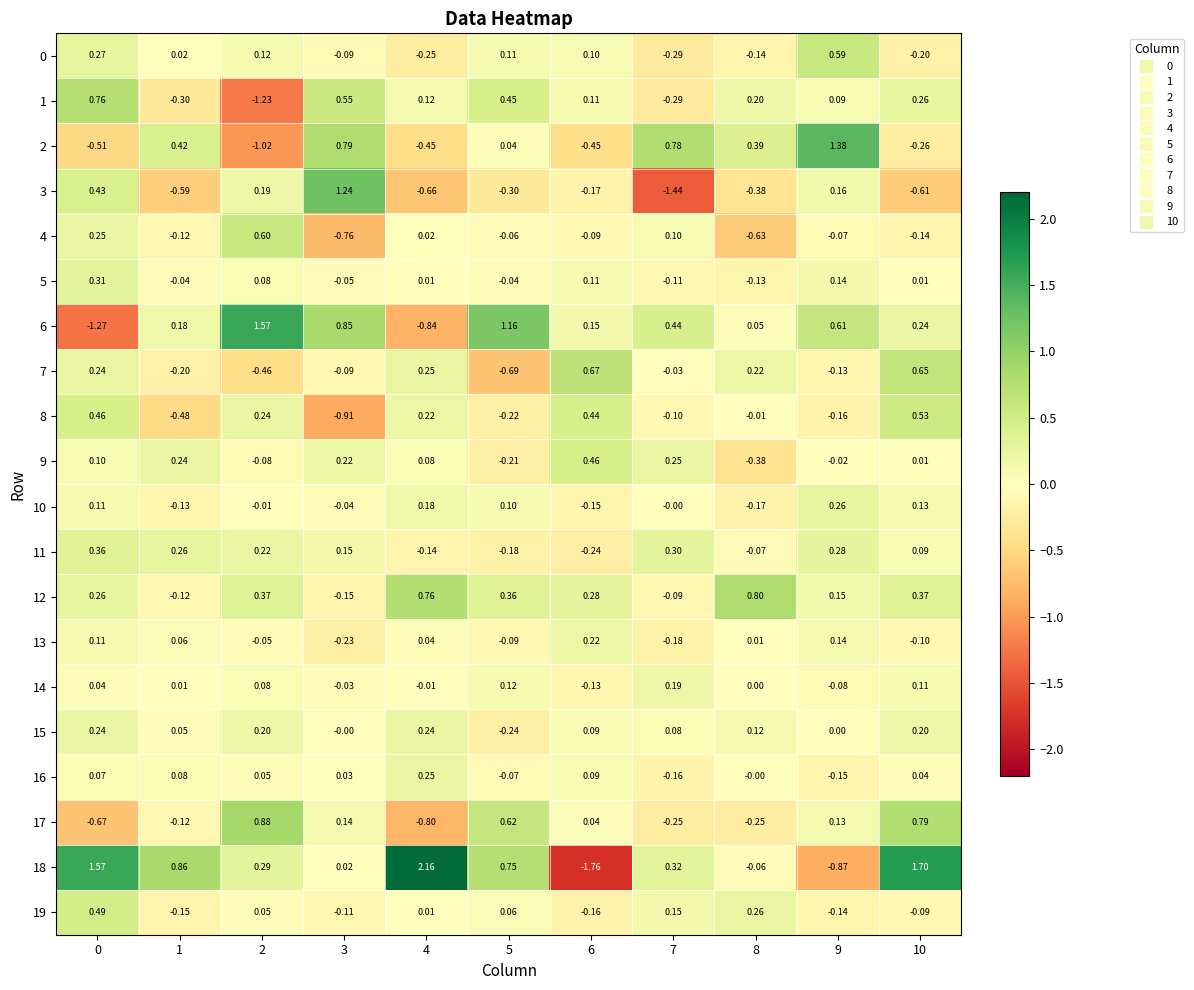

Reading left to right, transcribe all the data shown in this chart.

0: 0=0.3	1=0.0	2=0.1	3=-0.1	4=-0.2	5=0.1	6=0.1	7=-0.3	8=-0.1	9=0.6	10=-0.2
1: 0=0.8	1=-0.3	2=-1.2	3=0.6	4=0.1	5=0.5	6=0.1	7=-0.3	8=0.2	9=0.1	10=0.3
2: 0=-0.5	1=0.4	2=-1.0	3=0.8	4=-0.5	5=0.0	6=-0.5	7=0.8	8=0.4	9=1.4	10=-0.3
3: 0=0.4	1=-0.6	2=0.2	3=1.2	4=-0.7	5=-0.3	6=-0.2	7=-1.4	8=-0.4	9=0.2	10=-0.6
4: 0=0.2	1=-0.1	2=0.6	3=-0.8	4=0.0	5=-0.1	6=-0.1	7=0.1	8=-0.6	9=-0.1	10=-0.1
5: 0=0.3	1=-0.0	2=0.1	3=-0.1	4=0.0	5=-0.0	6=0.1	7=-0.1	8=-0.1	9=0.1	10=0.0
6: 0=-1.3	1=0.2	2=1.6	3=0.8	4=-0.8	5=1.2	6=0.1	7=0.4	8=0.1	9=0.6	10=0.2
7: 0=0.2	1=-0.2	2=-0.5	3=-0.1	4=0.2	5=-0.7	6=0.7	7=-0.0	8=0.2	9=-0.1	10=0.7
8: 0=0.5	1=-0.5	2=0.2	3=-0.9	4=0.2	5=-0.2	6=0.4	7=-0.1	8=-0.0	9=-0.2	10=0.5
9: 0=0.1	1=0.2	2=-0.1	3=0.2	4=0.1	5=-0.2	6=0.5	7=0.2	8=-0.4	9=-0.0	10=0.0
10: 0=0.1	1=-0.1	2=-0.0	3=-0.0	4=0.2	5=0.1	6=-0.1	7=-0.0	8=-0.2	9=0.3	10=0.1
11: 0=0.4	1=0.3	2=0.2	3=0.1	4=-0.1	5=-0.2	6=-0.2	7=0.3	8=-0.1	9=0.3	10=0.1
12: 0=0.3	1=-0.1	2=0.4	3=-0.1	4=0.8	5=0.4	6=0.3	7=-0.1	8=0.8	9=0.1	10=0.4
13: 0=0.1	1=0.1	2=-0.1	3=-0.2	4=0.0	5=-0.1	6=0.2	7=-0.2	8=0.0	9=0.1	10=-0.1
14: 0=0.0	1=0.0	2=0.1	3=-0.0	4=-0.0	5=0.1	6=-0.1	7=0.2	8=0.0	9=-0.1	10=0.1
15: 0=0.2	1=0.1	2=0.2	3=-0.0	4=0.2	5=-0.2	6=0.1	7=0.1	8=0.1	9=0.0	10=0.2
16: 0=0.1	1=0.1	2=0.1	3=0.0	4=0.2	5=-0.1	6=0.1	7=-0.2	8=-0.0	9=-0.1	10=0.0
17: 0=-0.7	1=-0.1	2=0.9	3=0.1	4=-0.8	5=0.6	6=0.0	7=-0.2	8=-0.2	9=0.1	10=0.8
18: 0=1.6	1=0.9	2=0.3	3=0.0	4=2.2	5=0.8	6=-1.8	7=0.3	8=-0.1	9=-0.9	10=1.7
19: 0=0.5	1=-0.1	2=0.1	3=-0.1	4=0.0	5=0.1	6=-0.2	7=0.1	8=0.3	9=-0.1	10=-0.1